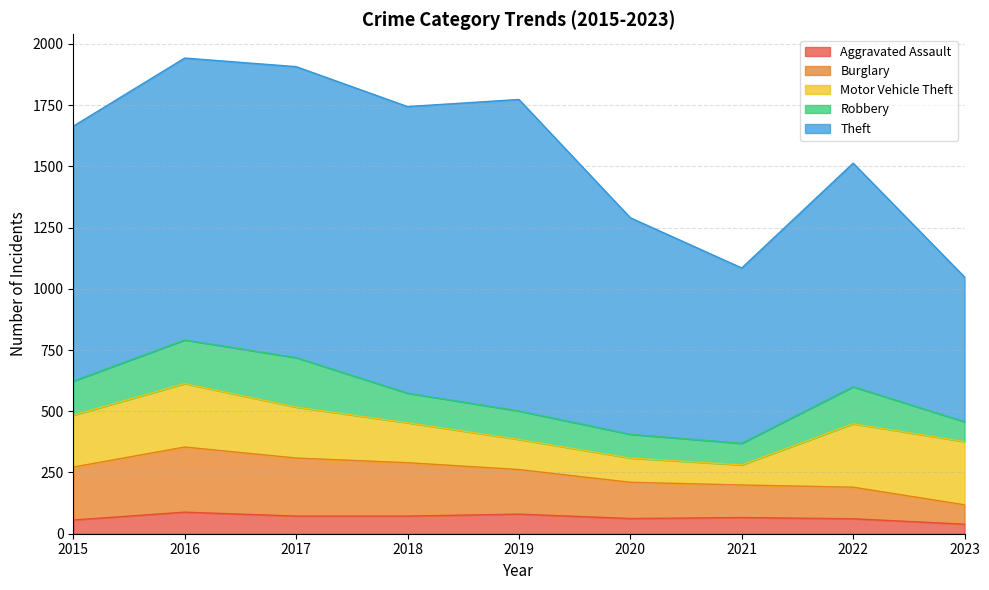

Reading left to right, transcribe all the data shown in this chart.

Aggravated Assault: 56	88	72	72	80	62	66	61	39
Burglary: 216	266	237	218	182	148	133	129	79
Motor Vehicle Theft: 212	259	208	163	123	99	82	259	258
Robbery: 139	178	202	121	116	97	88	151	81
Theft: 1041	1151	1188	1170	1272	884	716	913	591